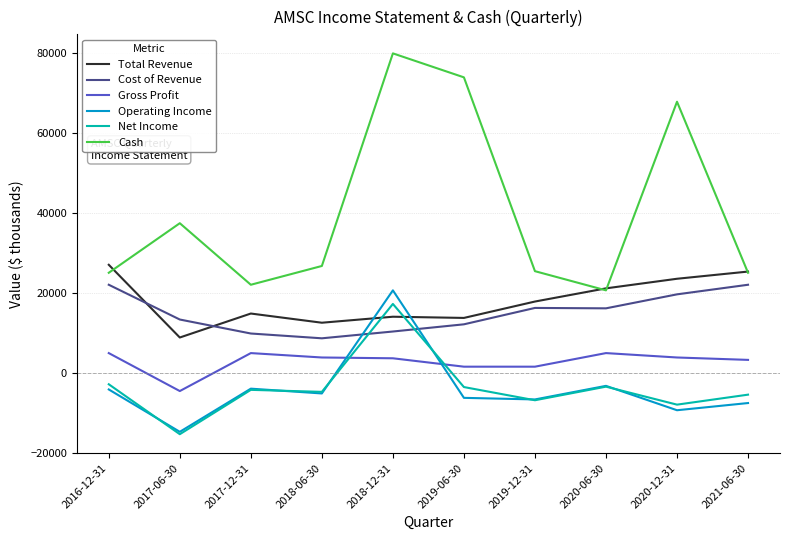

At how many categories does at least one series exceed 51522?

3